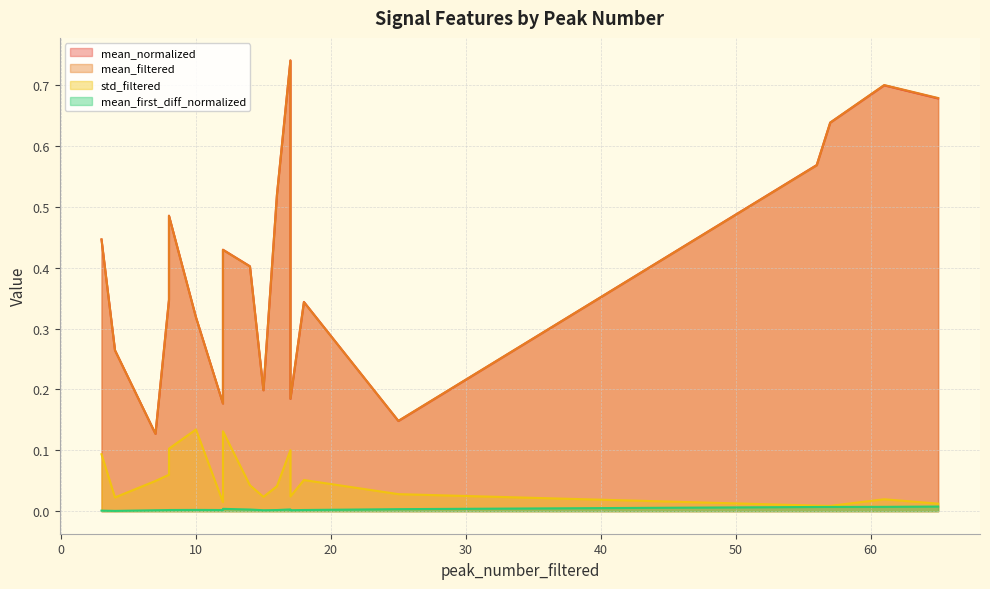

What are all the series names shown in the legend?

mean_normalized, mean_filtered, std_filtered, mean_first_diff_normalized